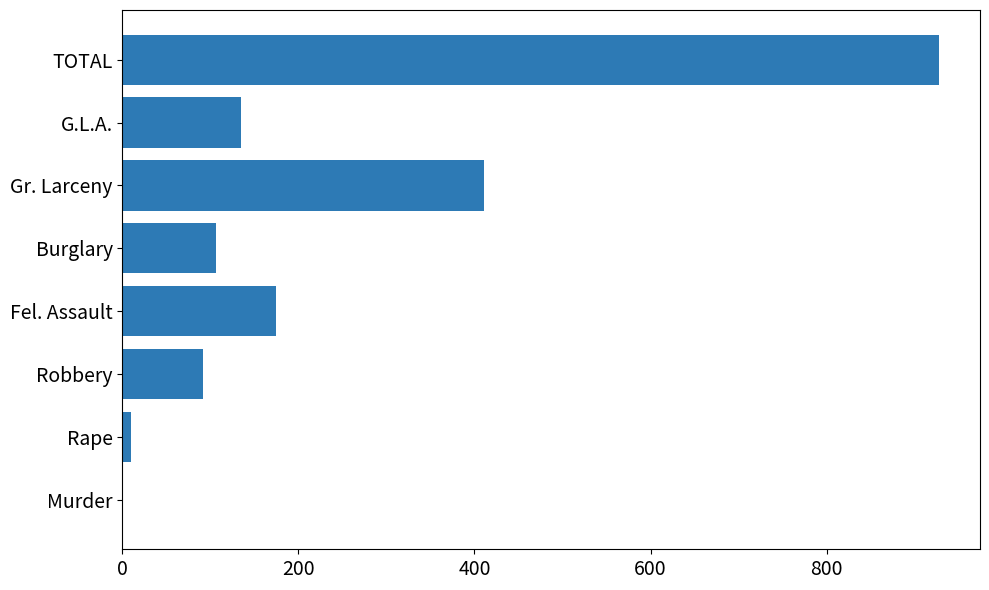

What is the ratio of the value at Burglary to the value at Gr. Larceny?

0.3